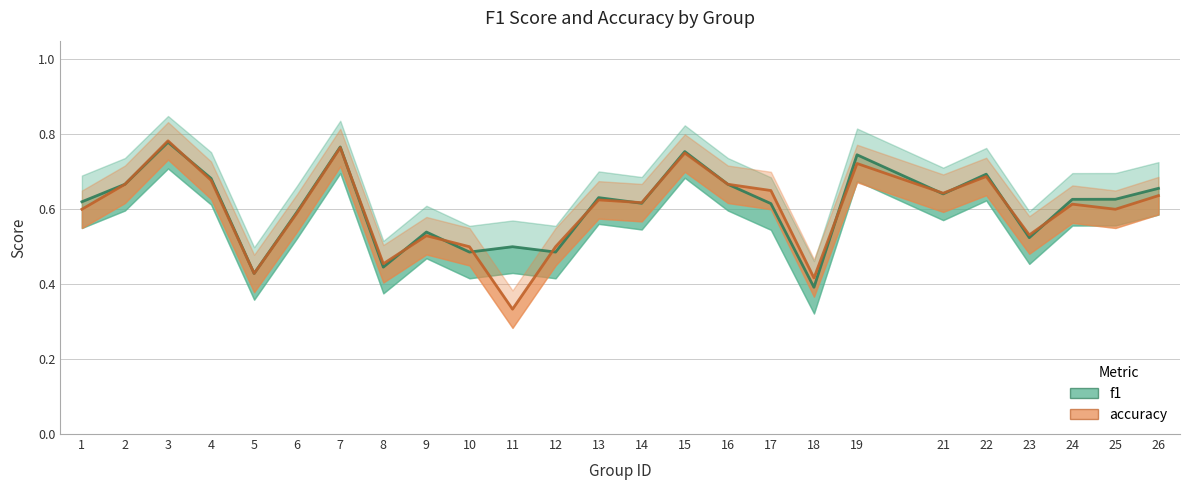

True or false: f1 has more than 1 points higher than both neighbors.

True